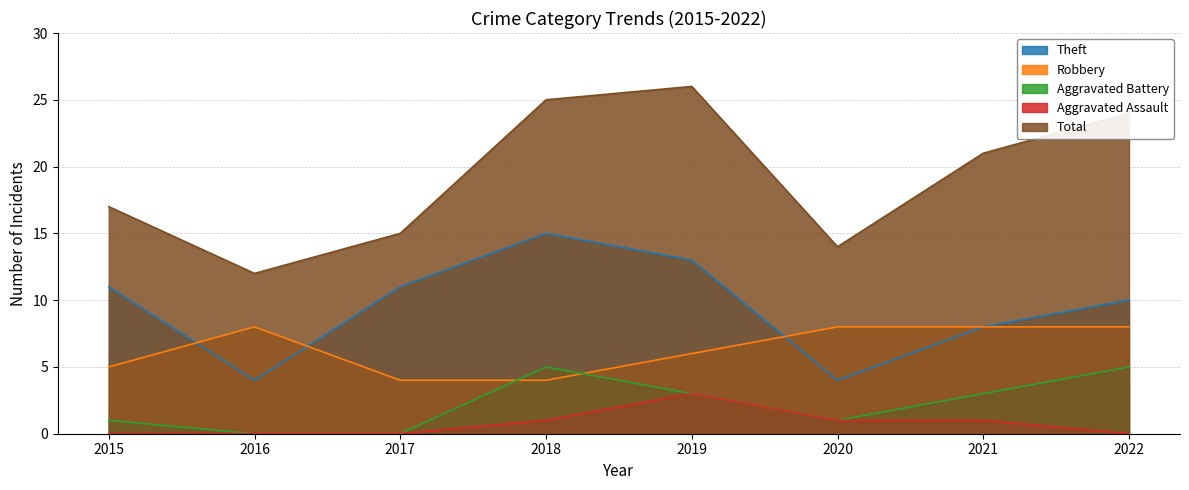

True or false: Aggravated Battery has a value of -3 at 2017.

False